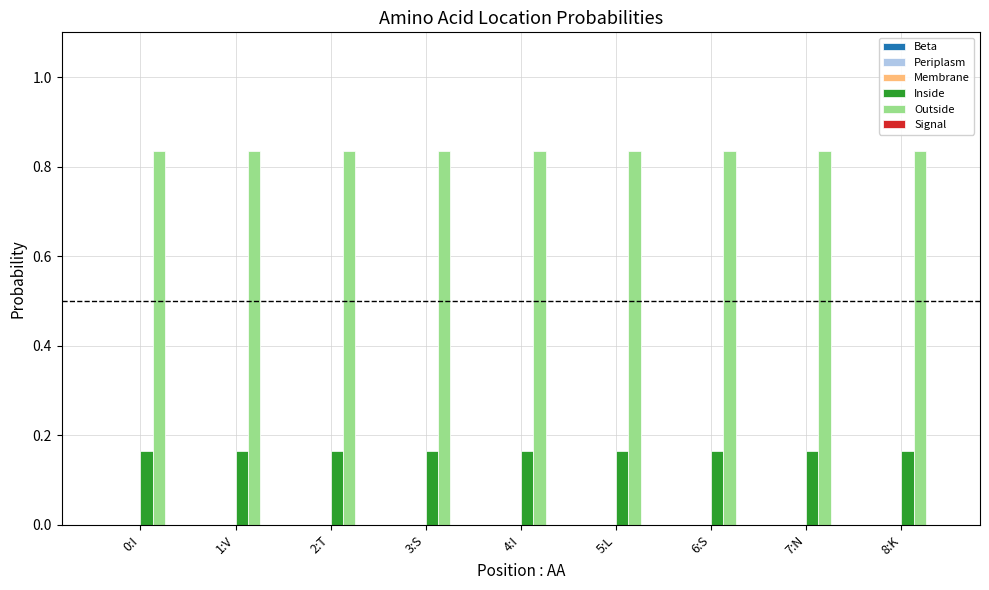

What is the label of the 5th bar from the right?

4:I